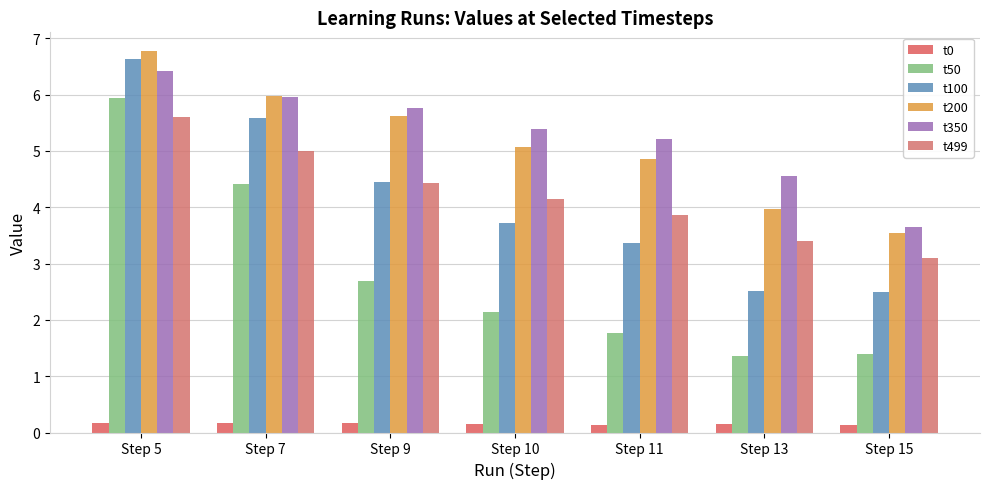

List the series in order of their peak value, lowest first.

t0, t499, t50, t350, t100, t200